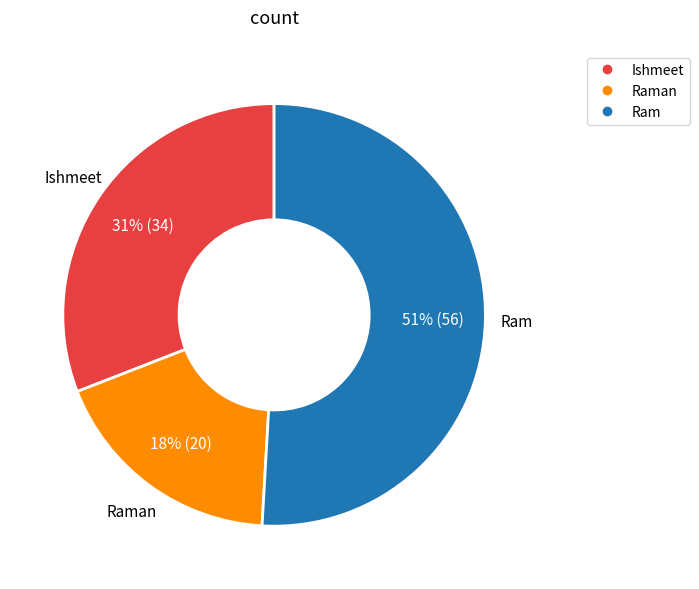

To the nearest percent, what is the average slice percentage?

33%